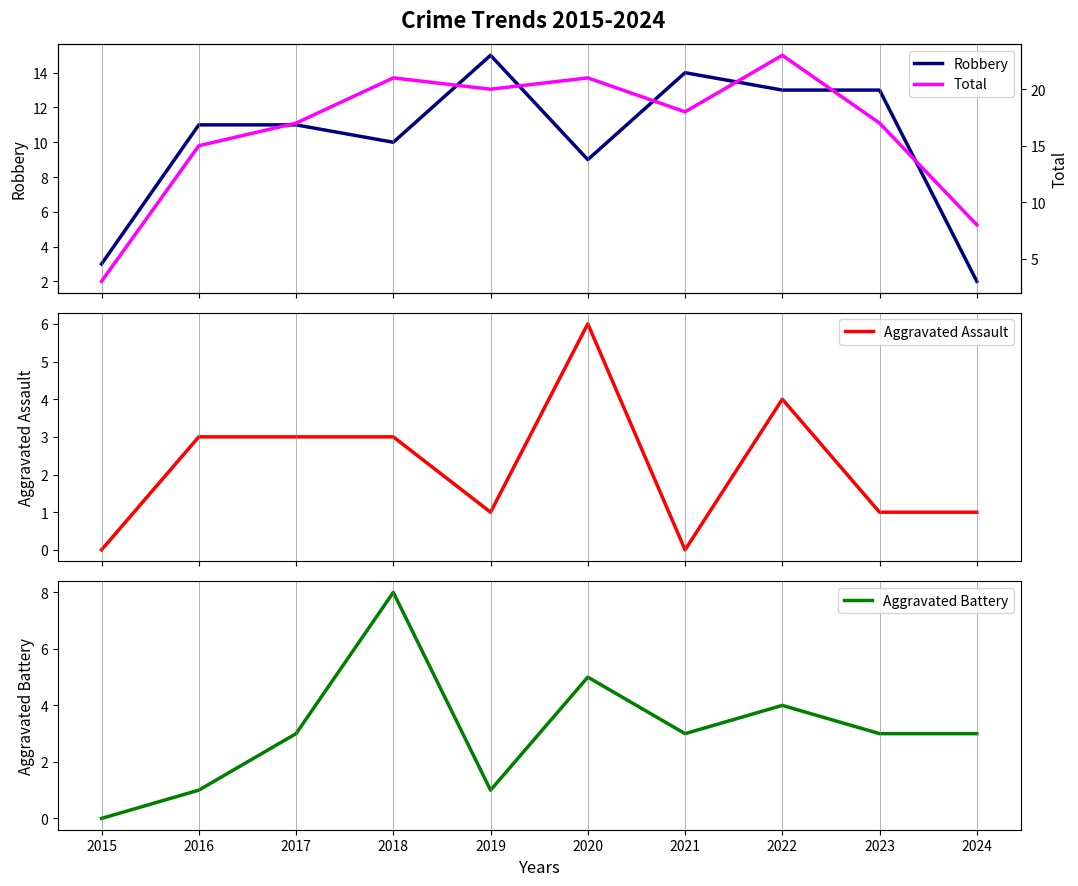

The Total series shows 18 at 2021. True or false?

True